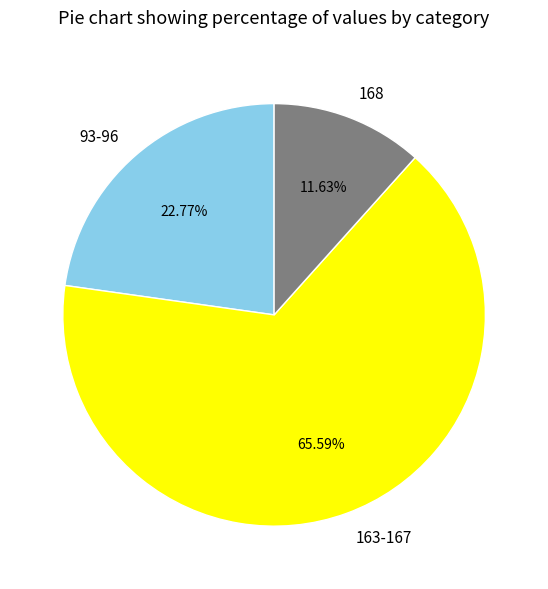

Which has a higher value, 163-167 or 93-96?

163-167